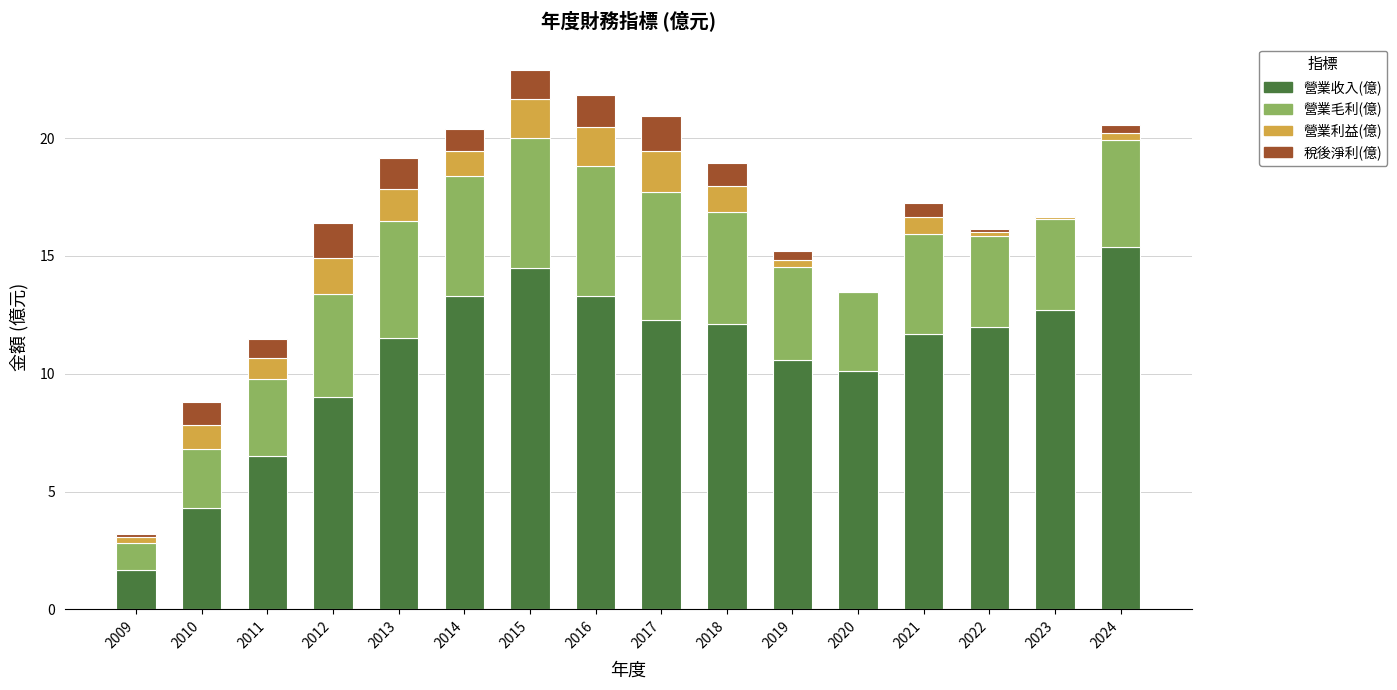

How many series are shown in this chart?

4